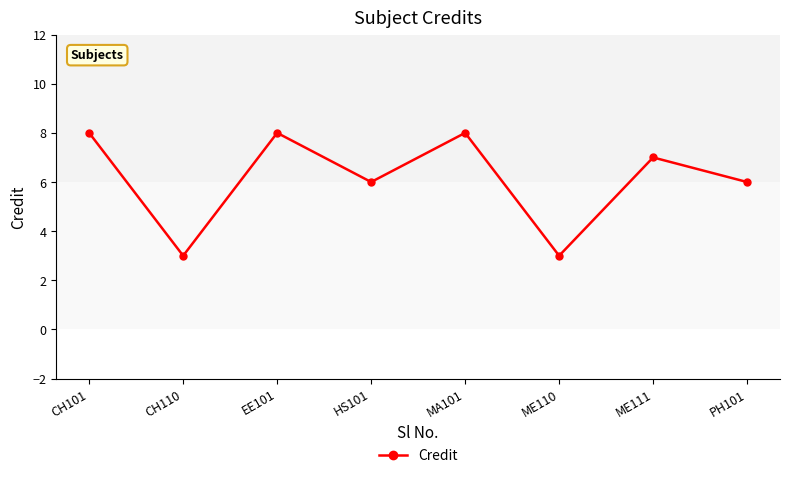

What is the greatest value displayed?

8